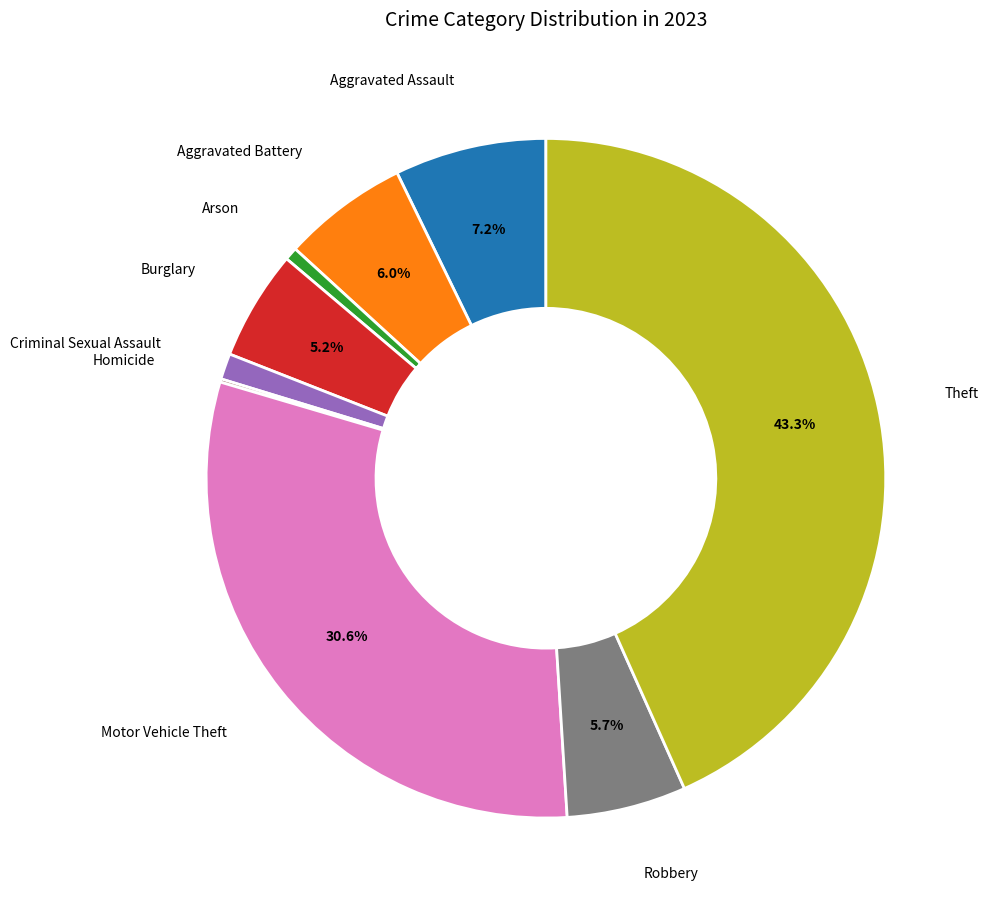

Is there any slice that represents more than half of the pie?

No